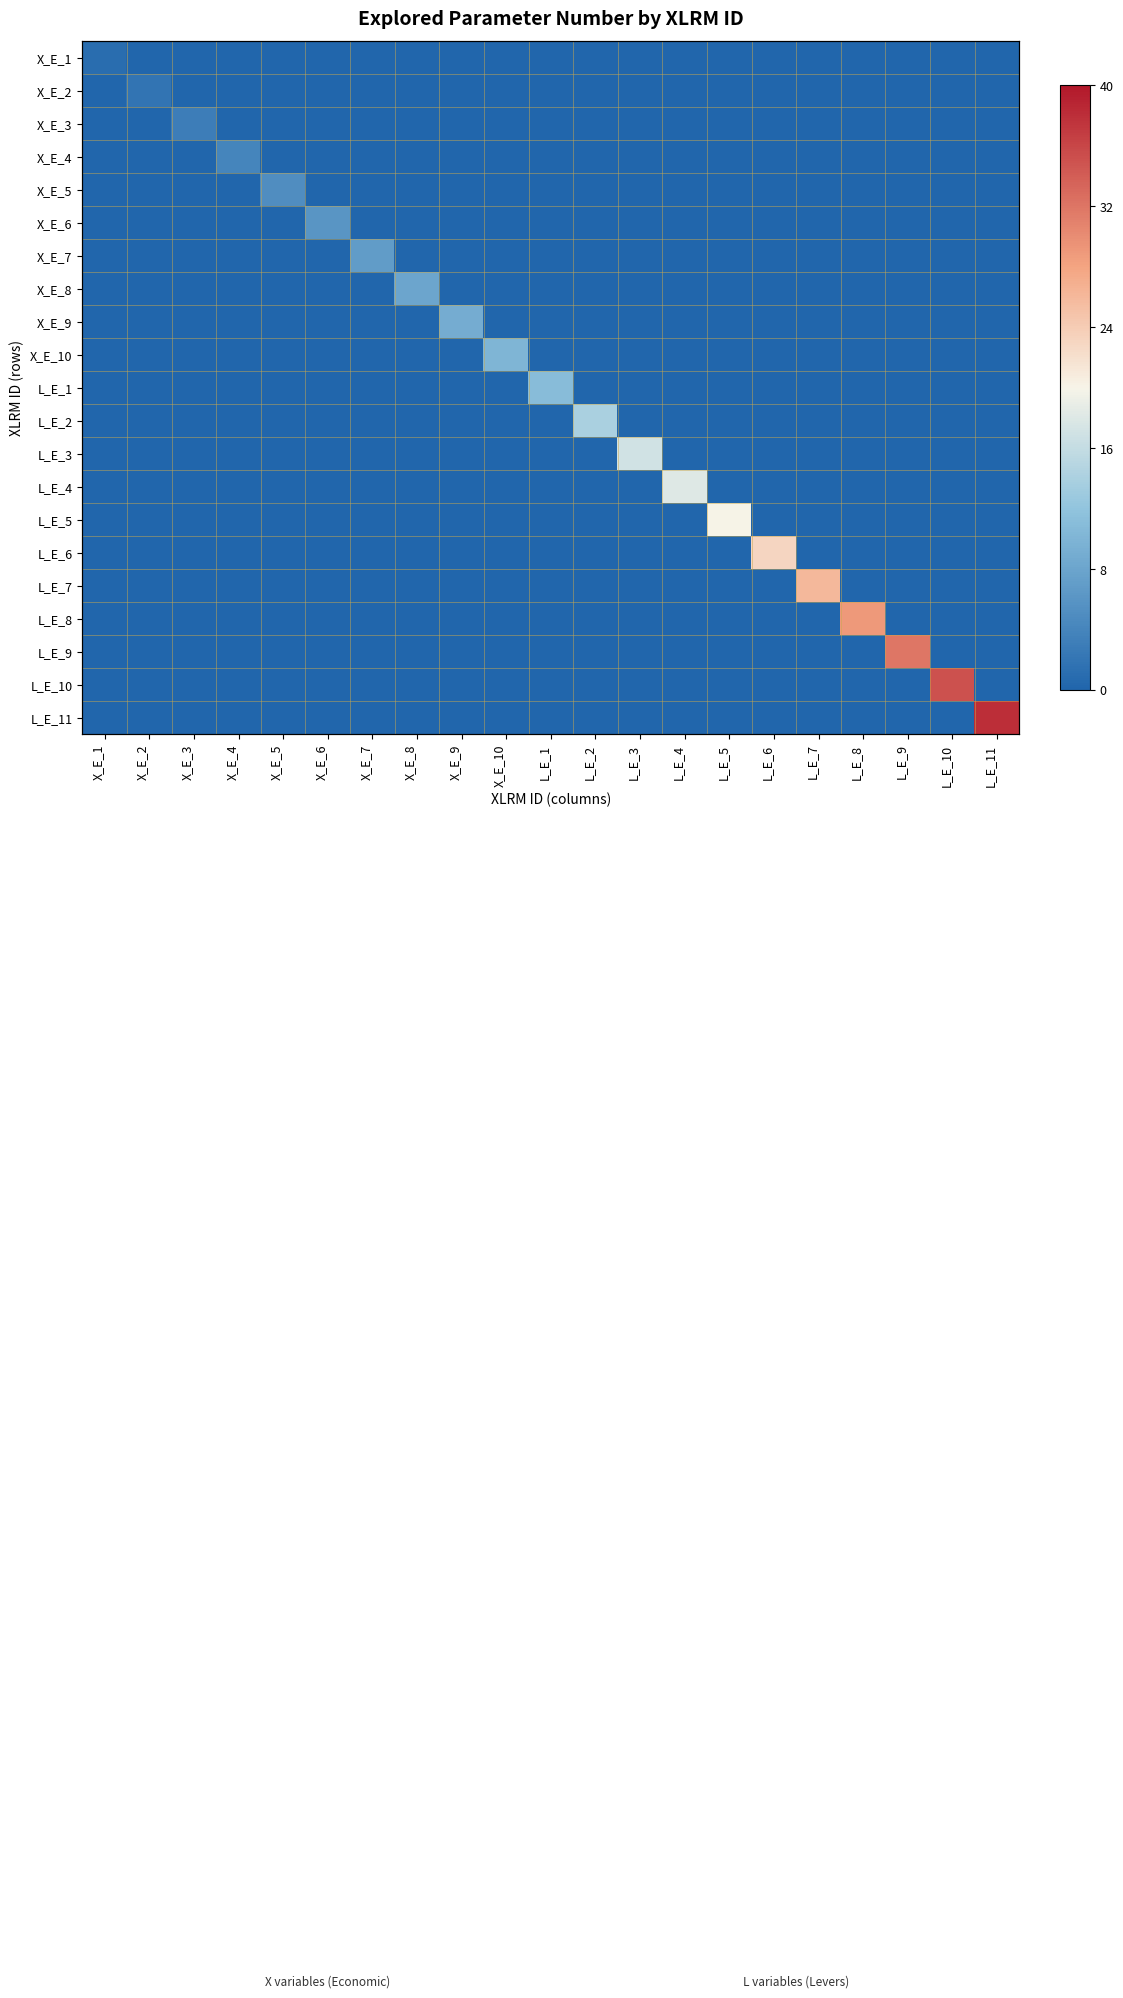

How many distinct data groups are displayed?

21